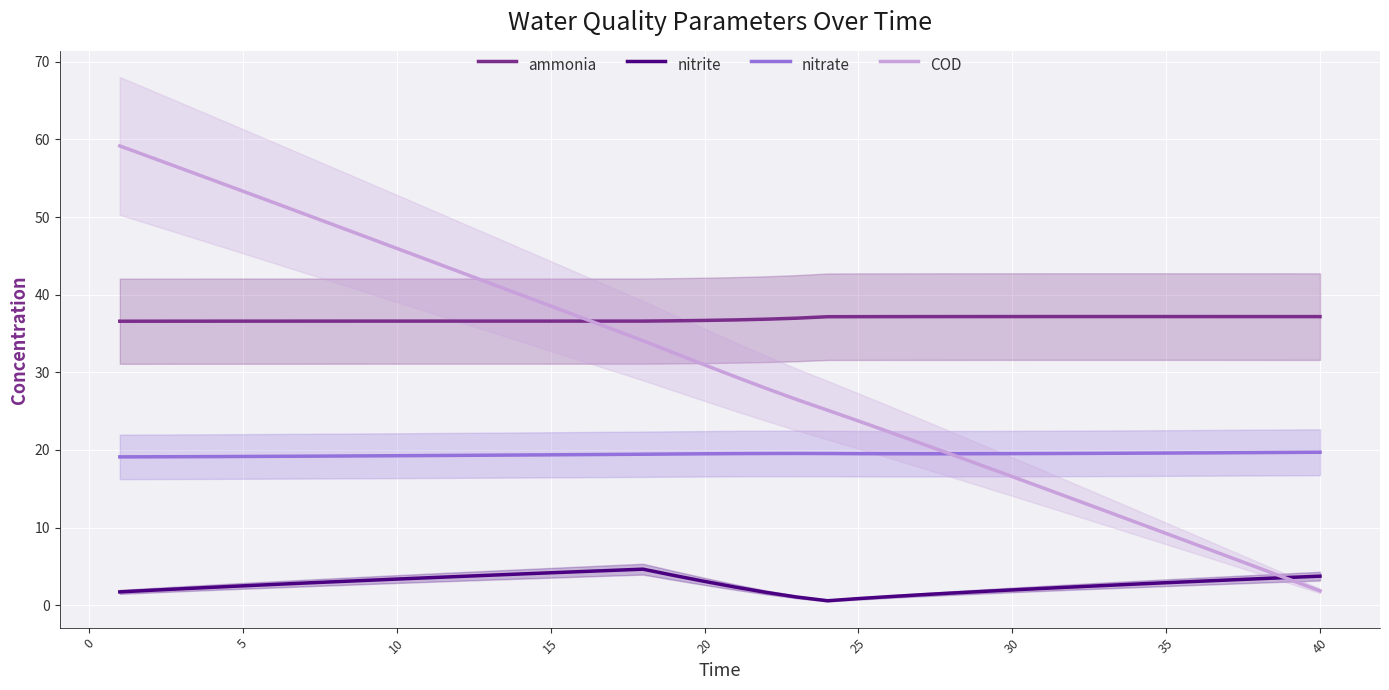

What is the maximum value for ammonia?

37.2